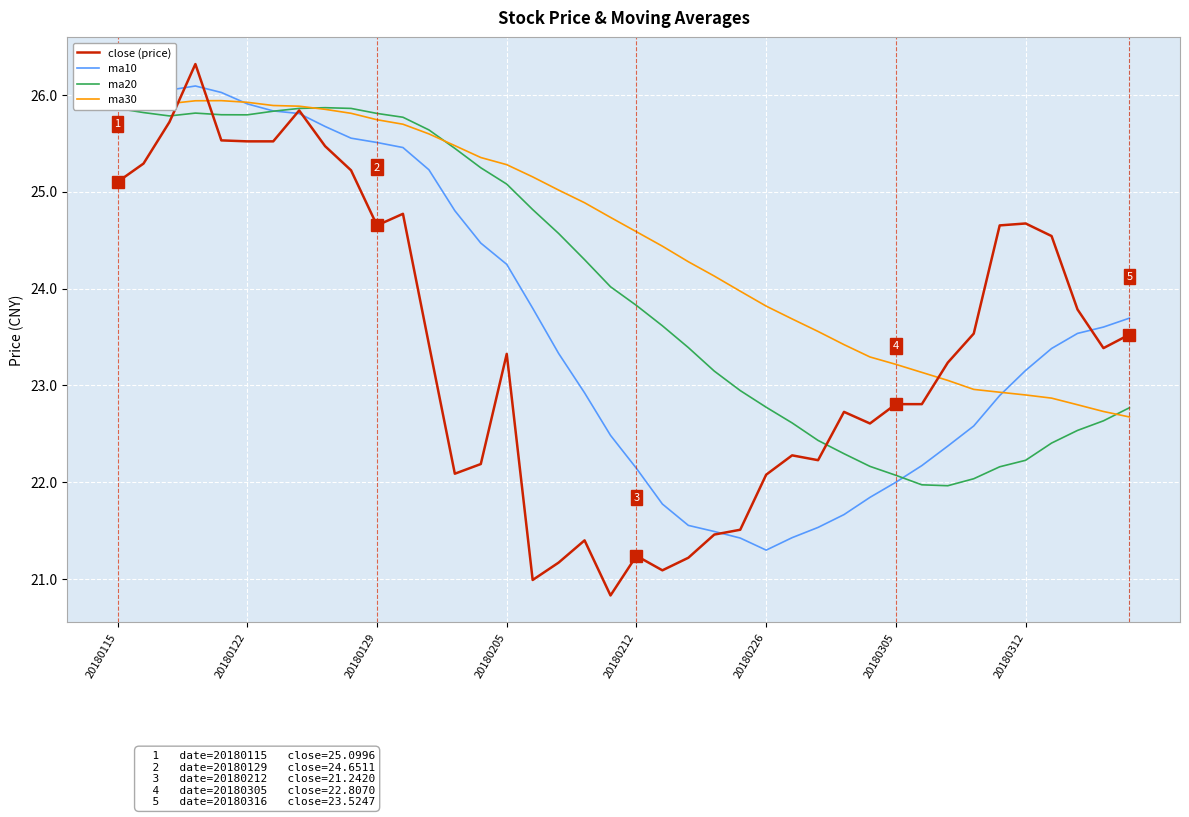

What is the lowest value of the ma30 series?

22.7